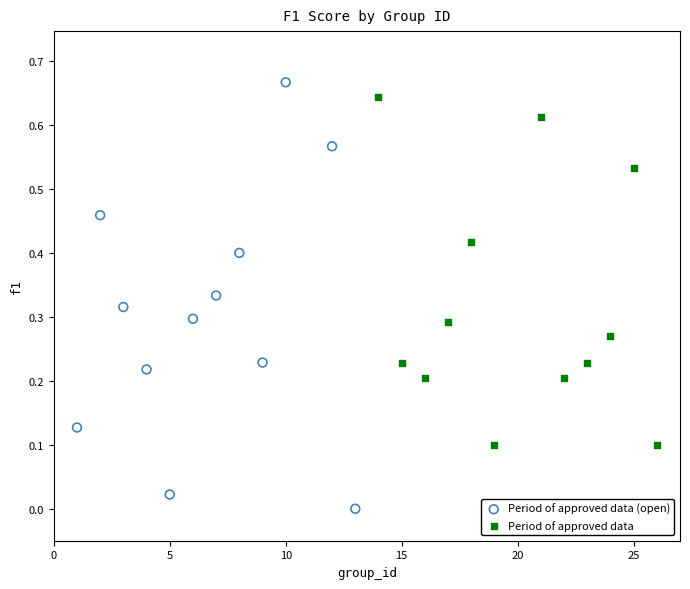

What are all the series names shown in the legend?

Period of approved data (open), Period of approved data